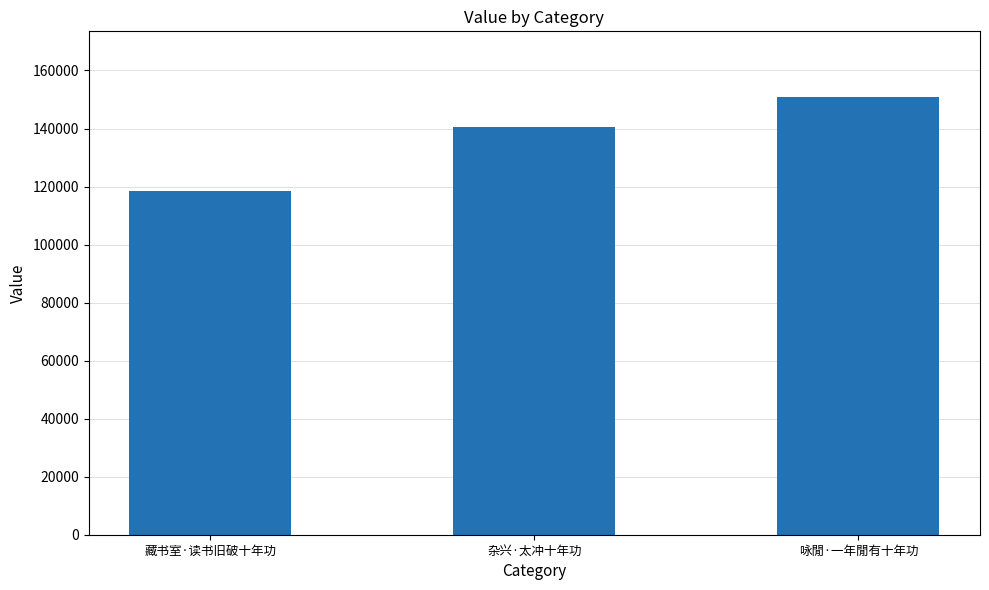

What is the label of the 3rd bar from the right?

藏书室·读书旧破十年功